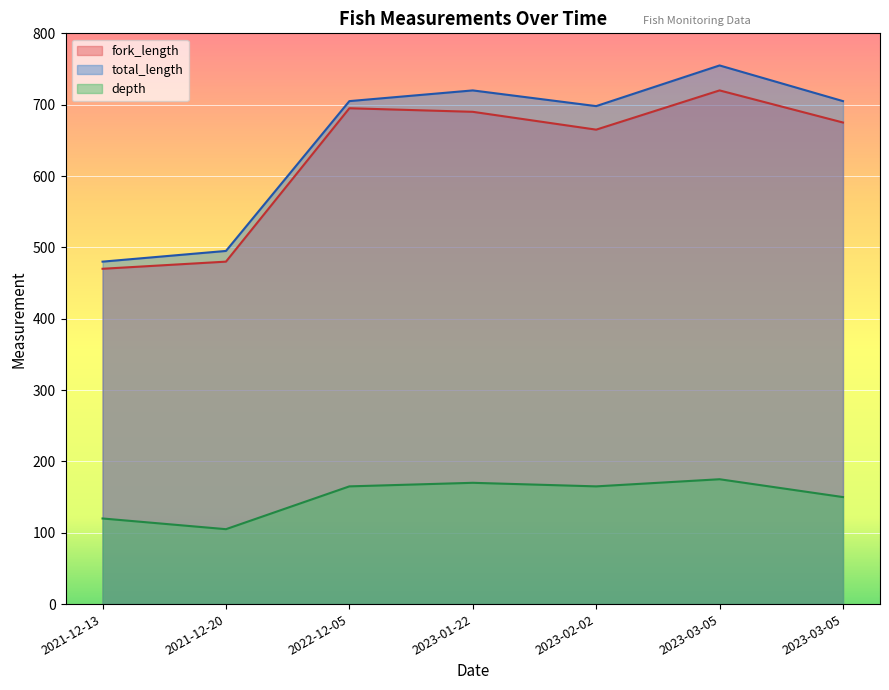

Which label corresponds to the largest value in the chart?

2023-03-05